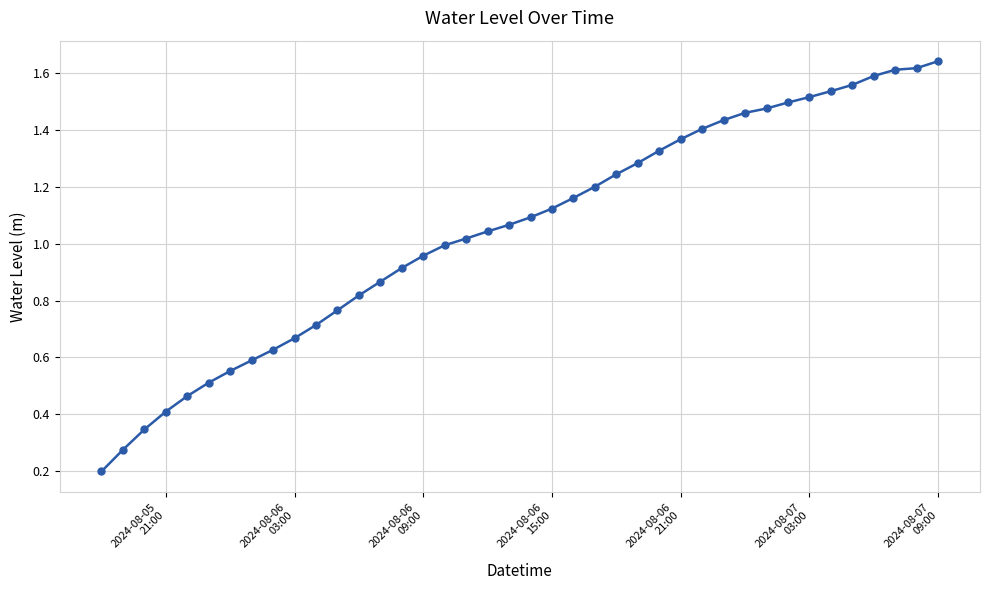

How many lines are shown in the chart?

1